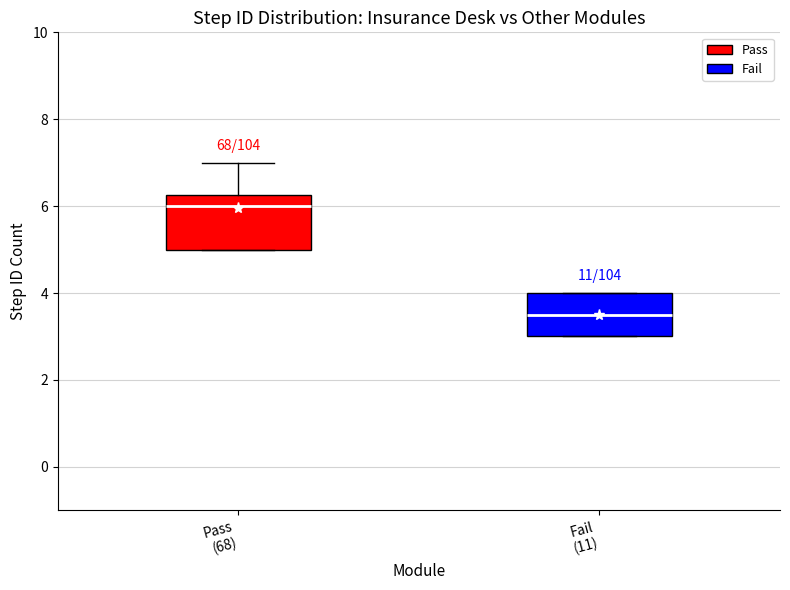

Where does the median line of the box for Pass (68) sit on the y-axis? The values are not printed on the chart, so give them approximately, as read against the axis.

6.0